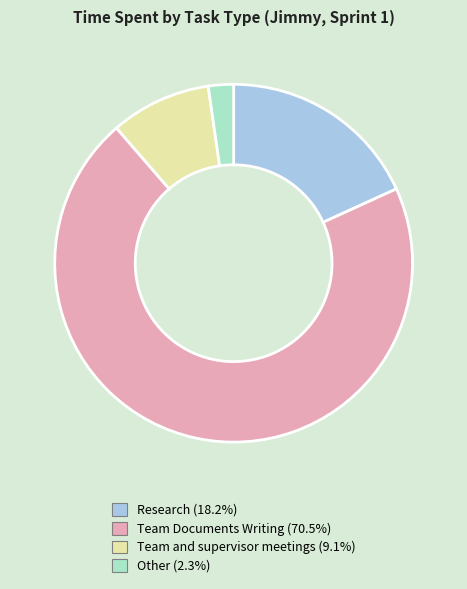

Rank the categories by value from lowest to highest.

Other, Team and supervisor meetings, Research, Team Documents Writing